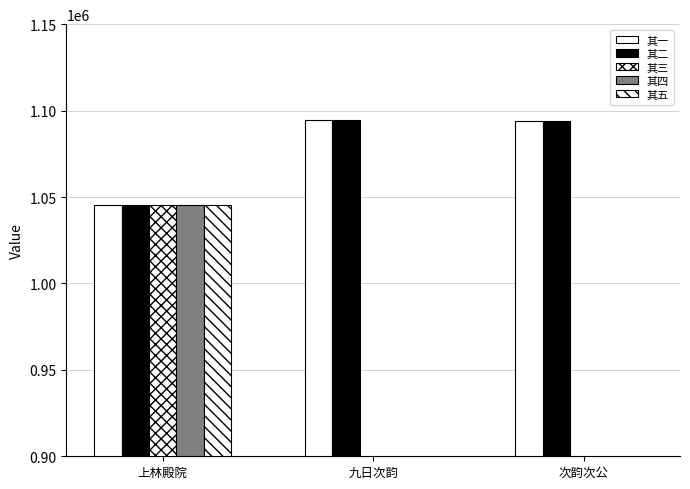

Is the value of 其五 at 上林殿院 greater than the value of 其四 at 次韵次公?

Yes